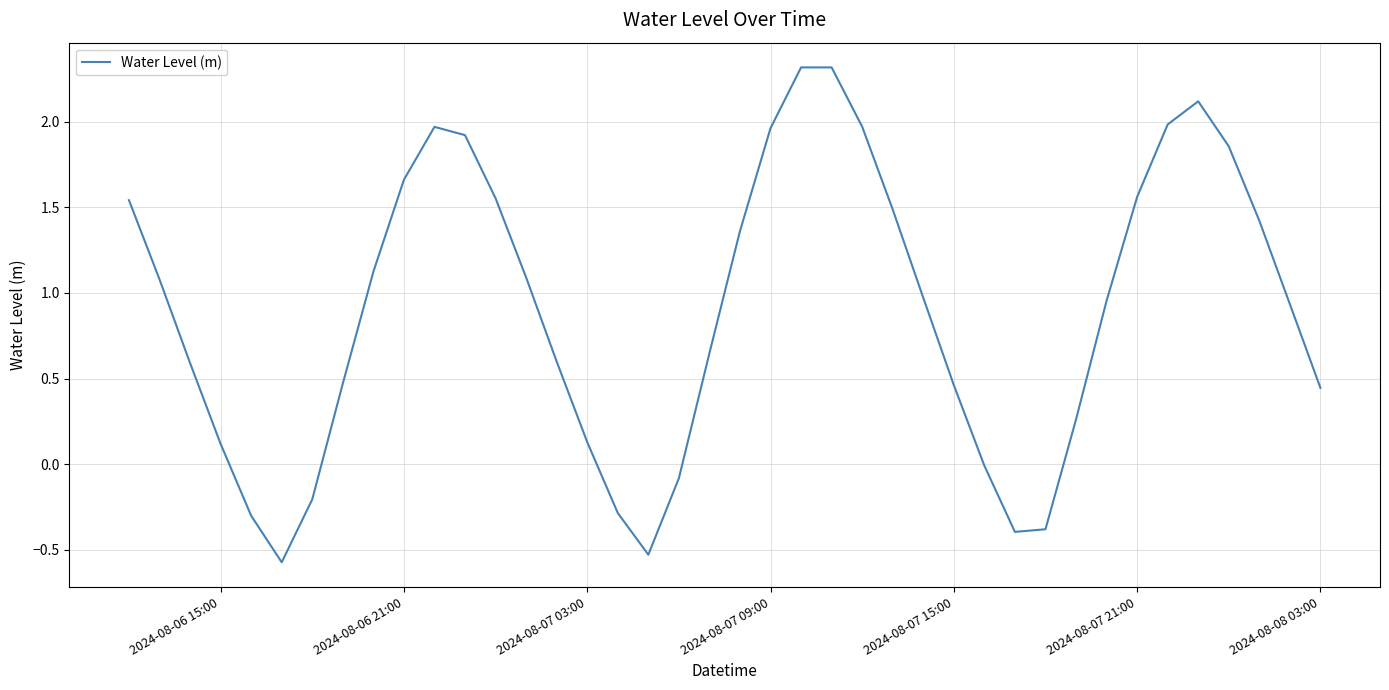

What is the greatest value displayed?

2.3